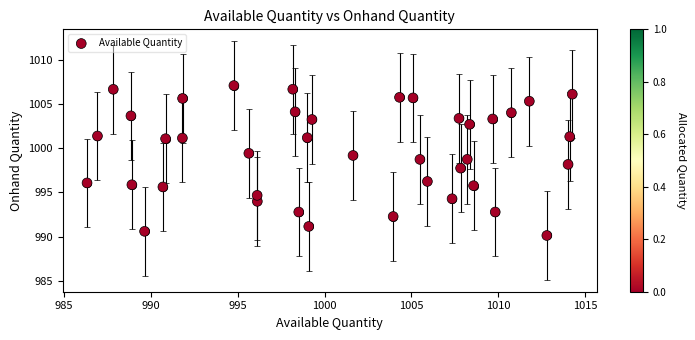

What is the range of Y values (max minus min)?

16.9